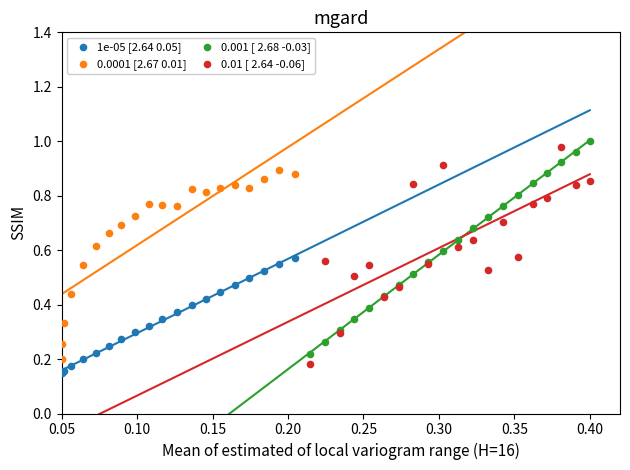

Which series has the largest Y range (max minus min)?

0.01 [ 2.64 -0.06]